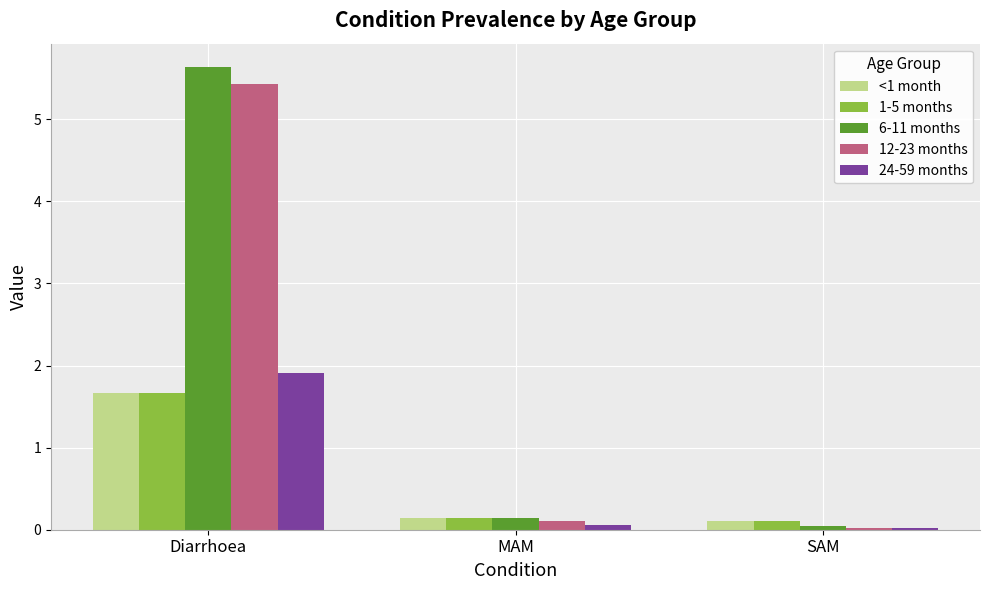

What are all the series names shown in the legend?

<1 month, 1-5 months, 6-11 months, 12-23 months, 24-59 months